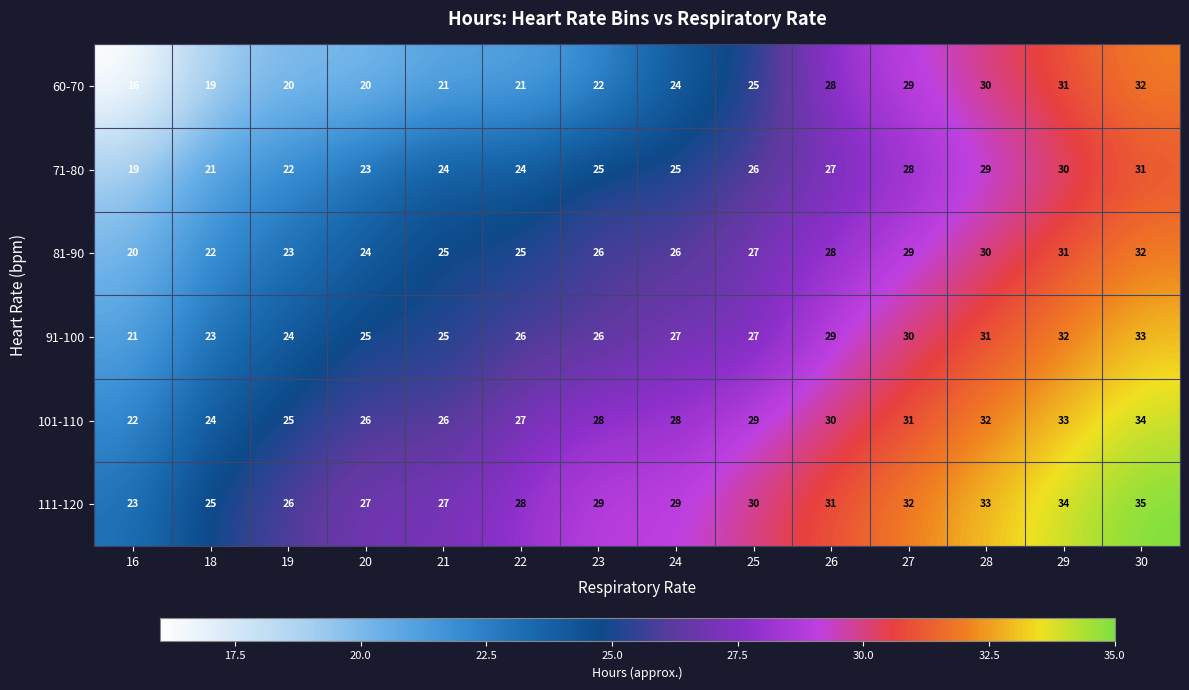

True or false: 60-70 has a value of 19 at 30.

False